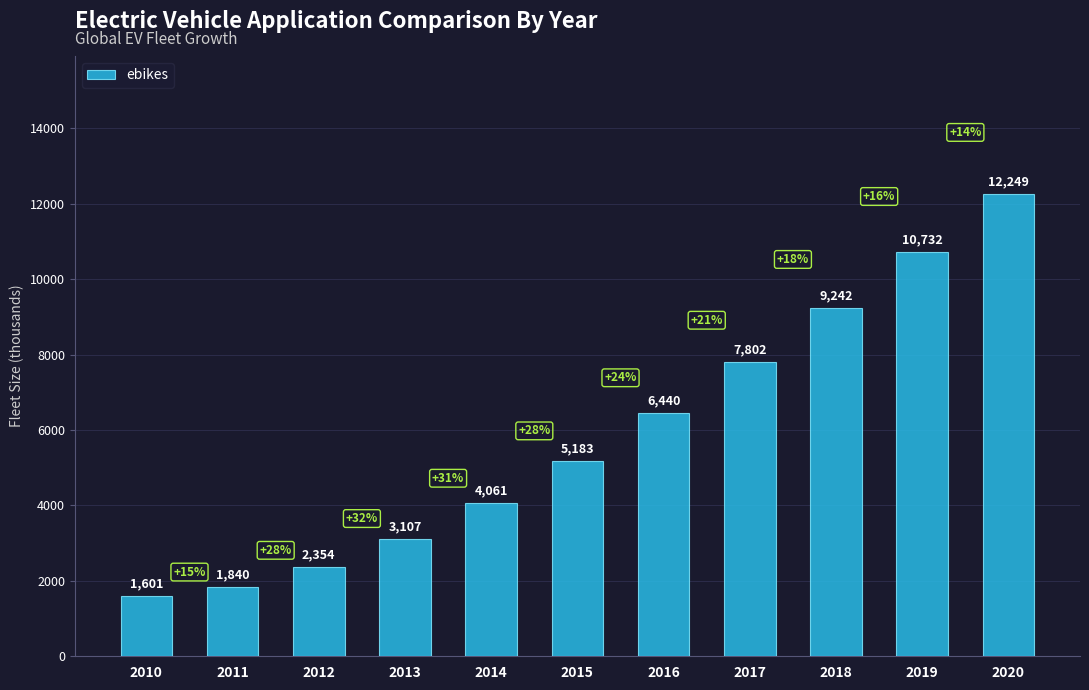

What is the sum of the values at 2015 and 2011?

7022.6